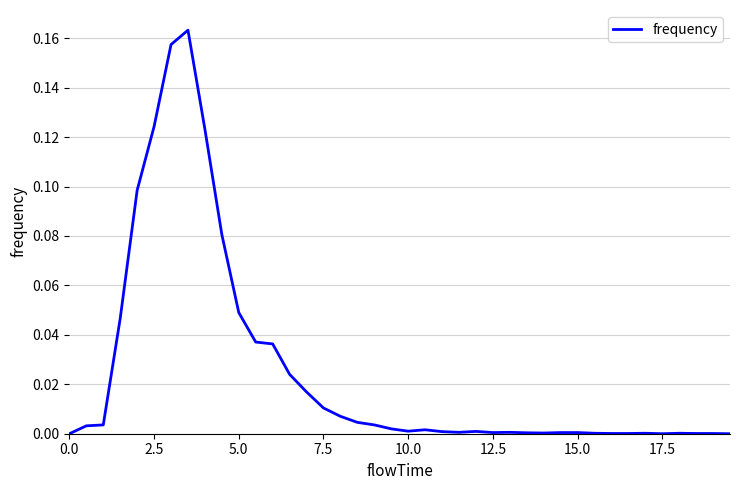

How many lines are shown in the chart?

1